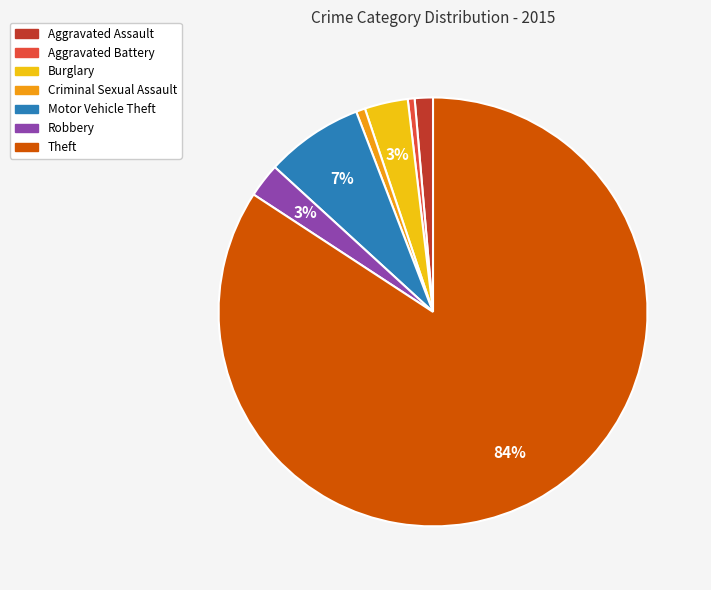

To the nearest percent, what percentage of the pie is Motor Vehicle Theft?

7%